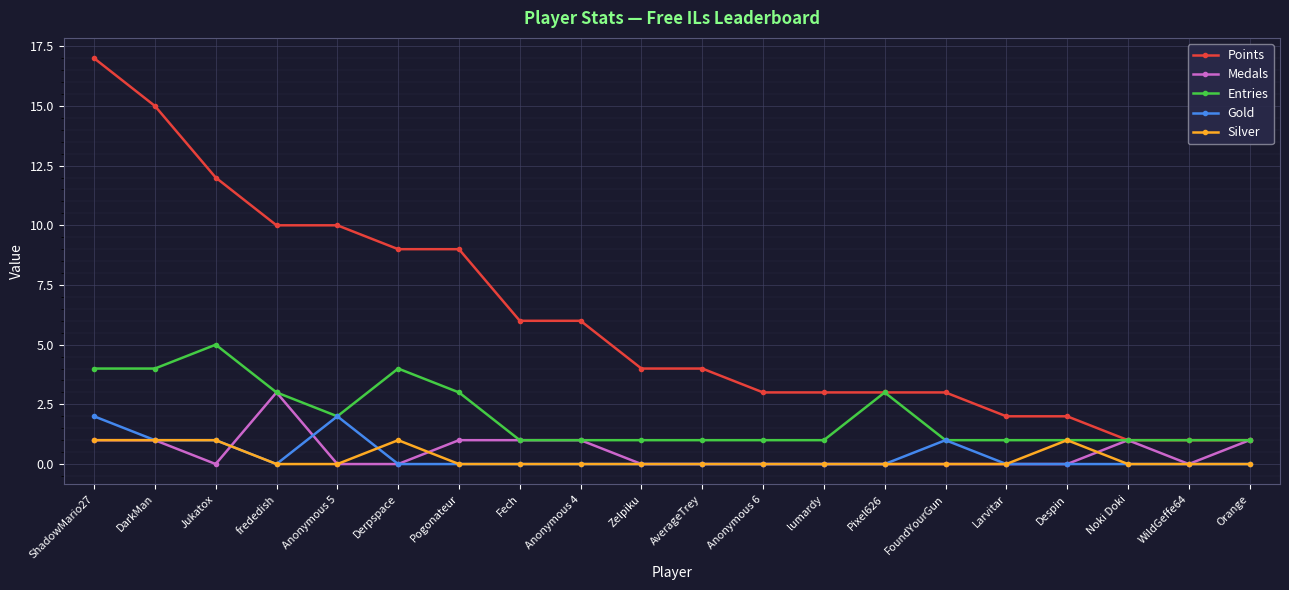

Reading left to right, extract all data points from this chart.

Points: 17	15	12	10	10	9	9	6	6	4	4	3	3	3	3	2	2	1	1	1
Medals: 1	1	0	3	0	0	1	1	1	0	0	0	0	0	0	0	0	1	0	1
Entries: 4	4	5	3	2	4	3	1	1	1	1	1	1	3	1	1	1	1	1	1
Gold: 2	1	1	0	2	0	0	0	0	0	0	0	0	0	1	0	0	0	0	0
Silver: 1	1	1	0	0	1	0	0	0	0	0	0	0	0	0	0	1	0	0	0